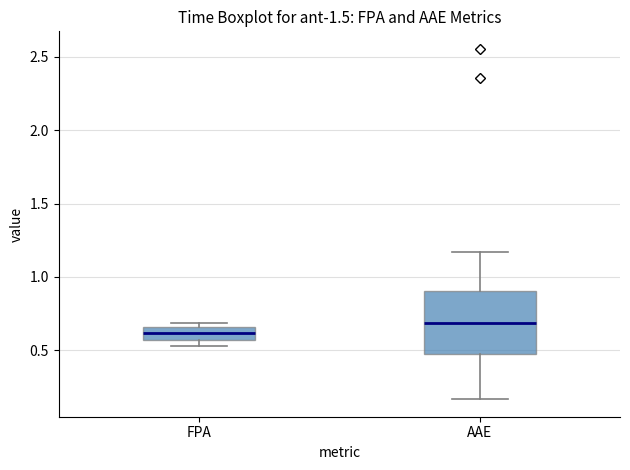

Which box's median line is the lowest?

FPA